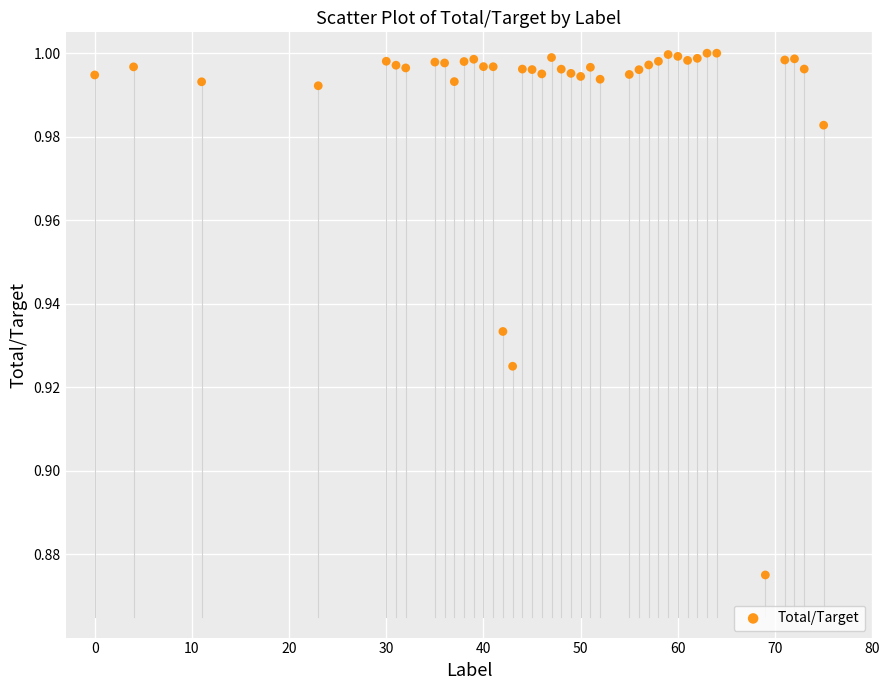

What is the range of X values (max minus min)?

75.0